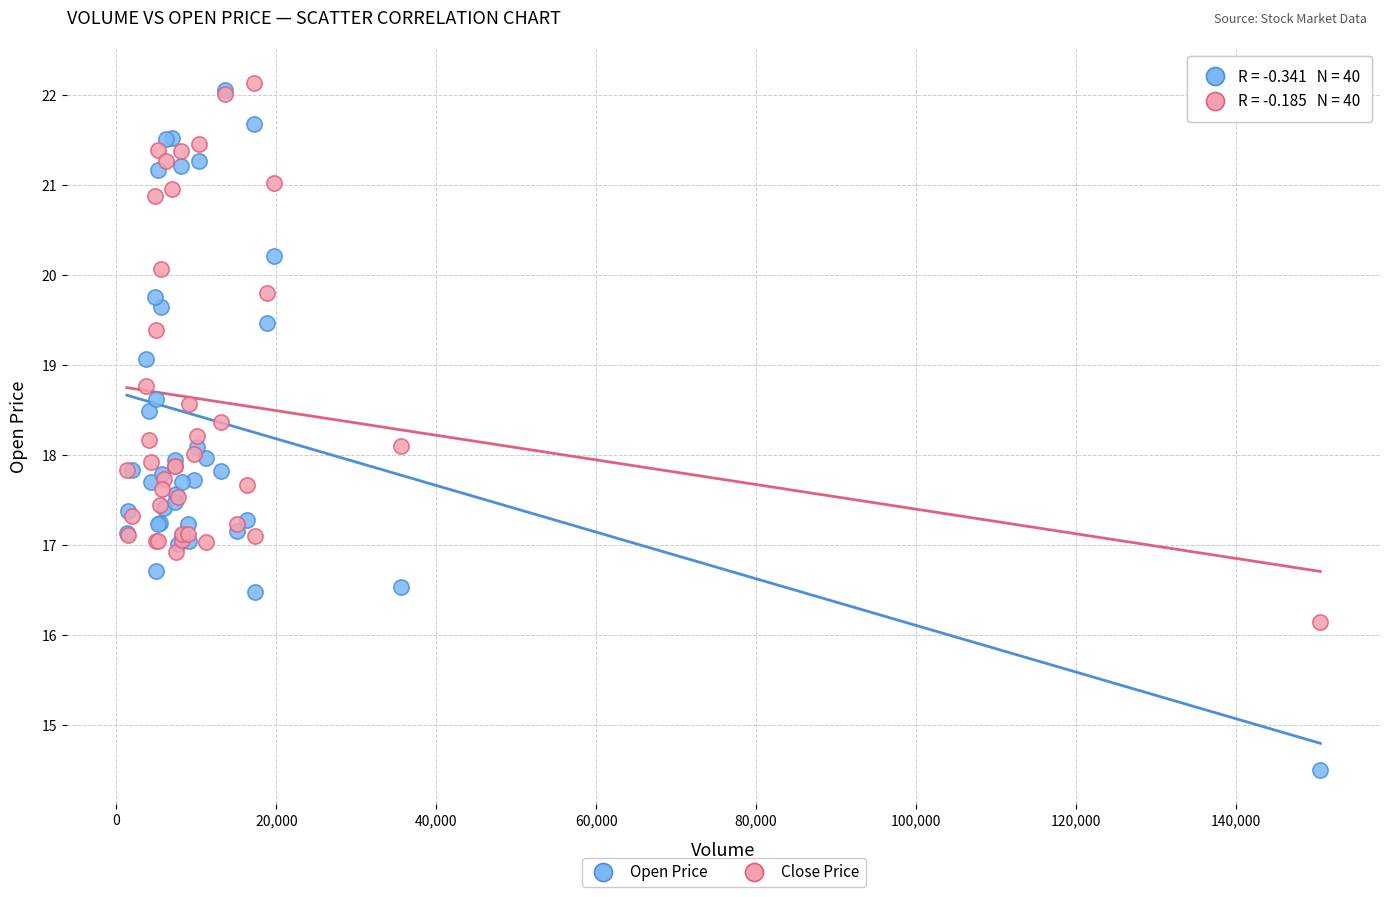

What are all the series names shown in the legend?

Open Price, Close Price